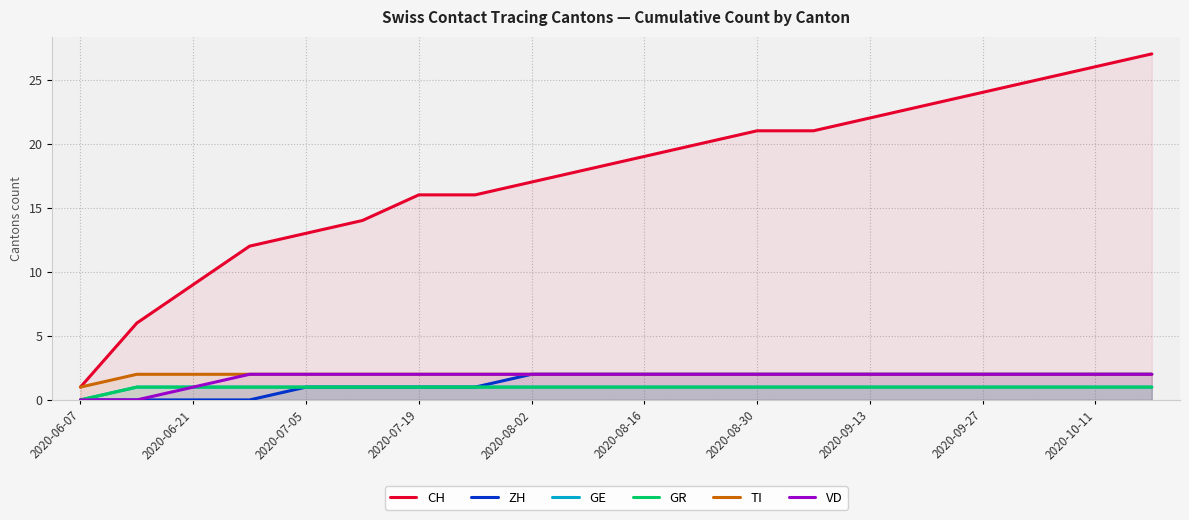

True or false: VD has more than 2 interior local peaks.

False